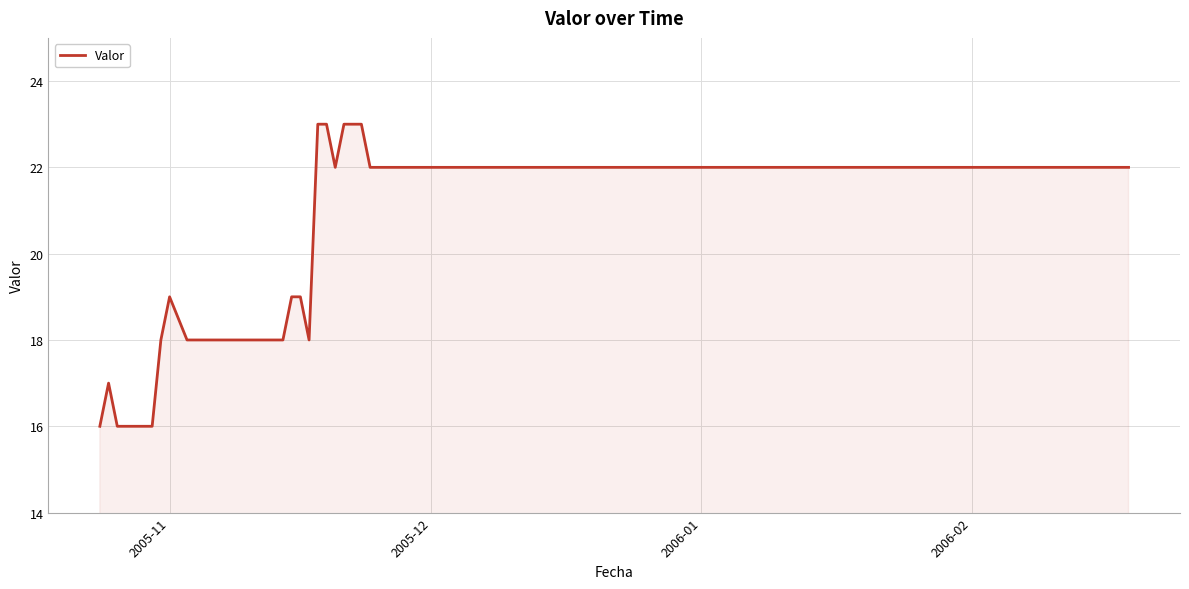

What is the maximum value shown in the chart?

23